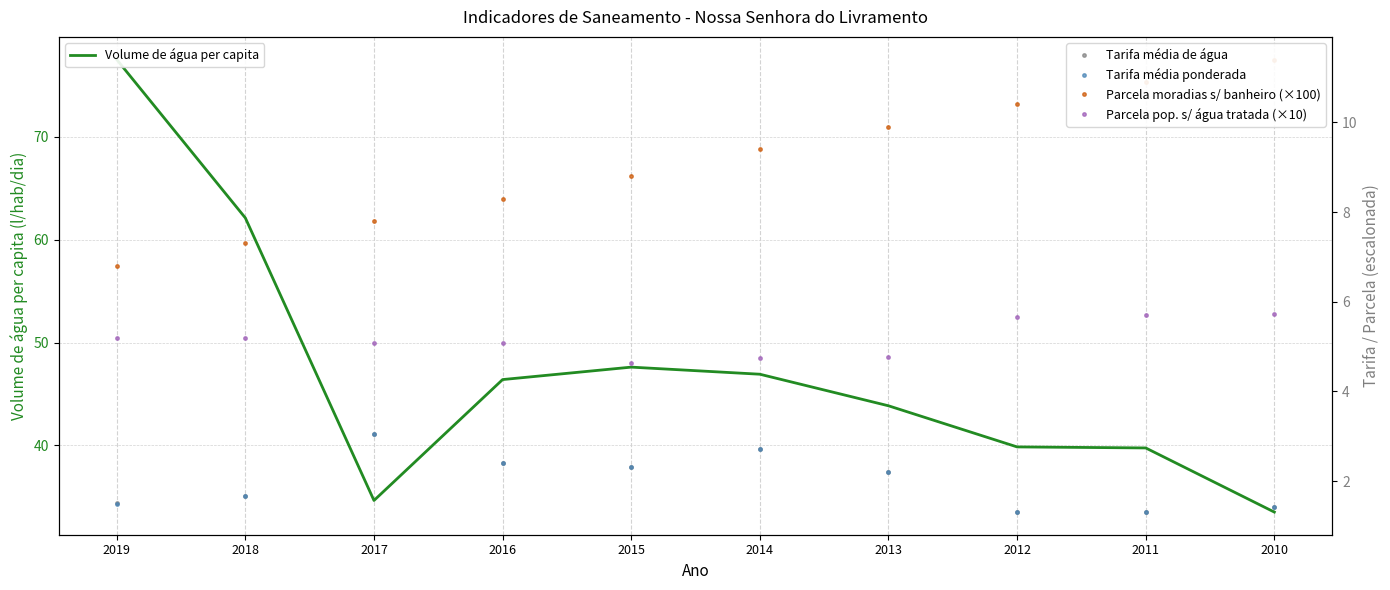

In Tarifa média ponderada, how many points are higher than both neighbors (excluding endpoints)?

2